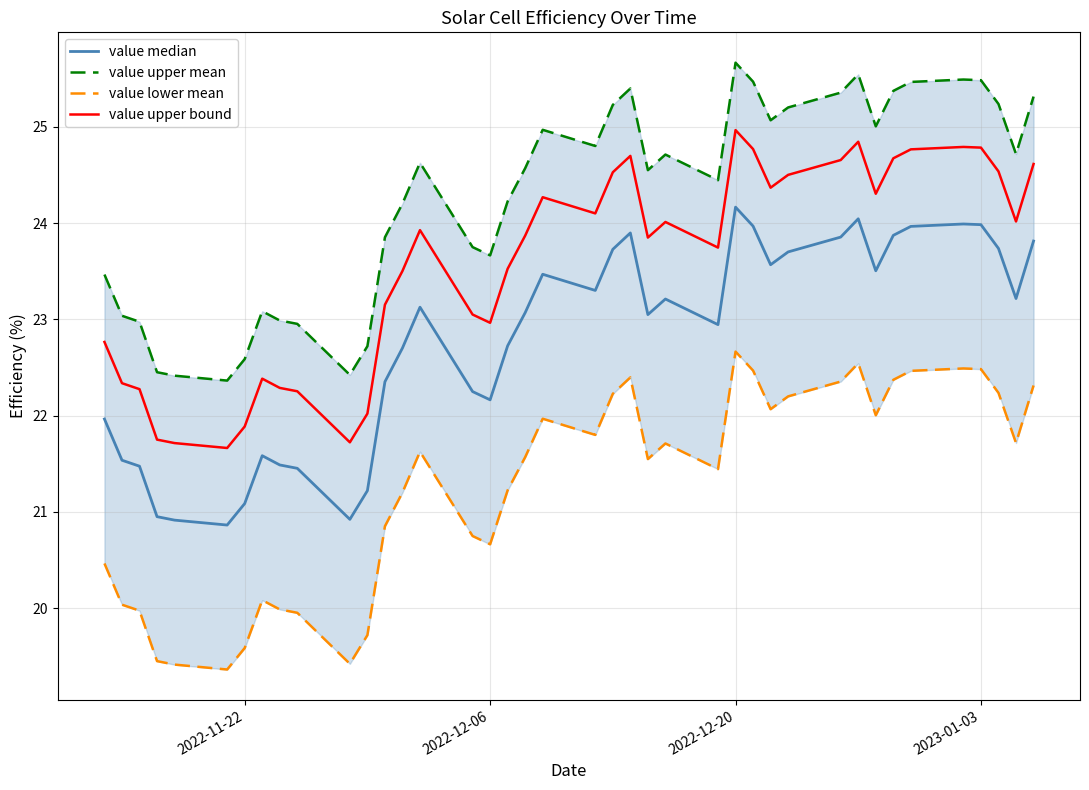

At which category is the sum across all series the highest?

2022-12-20